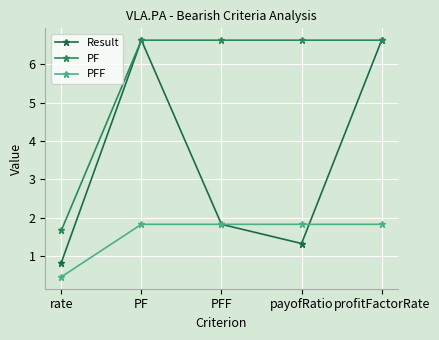

What is the total value across all series at PFF?

10.3